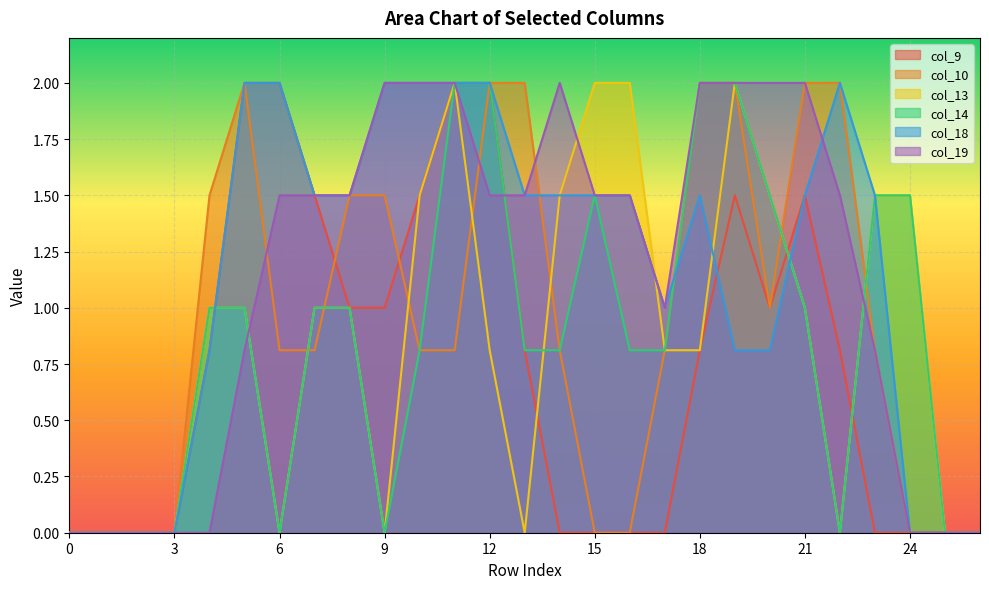

What is the sum of the col_14 values at 7 and 13?

1.8